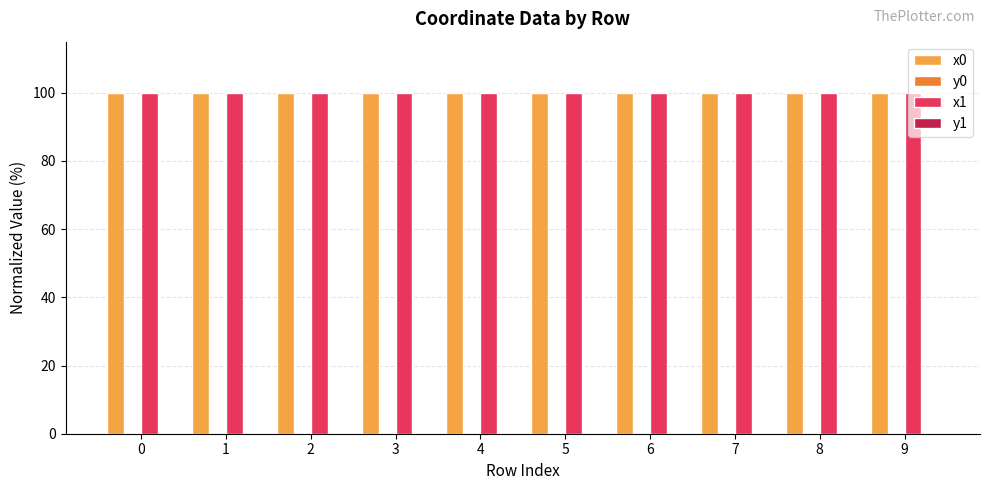

Is it true that x0 equals 100.0 at 6?

True